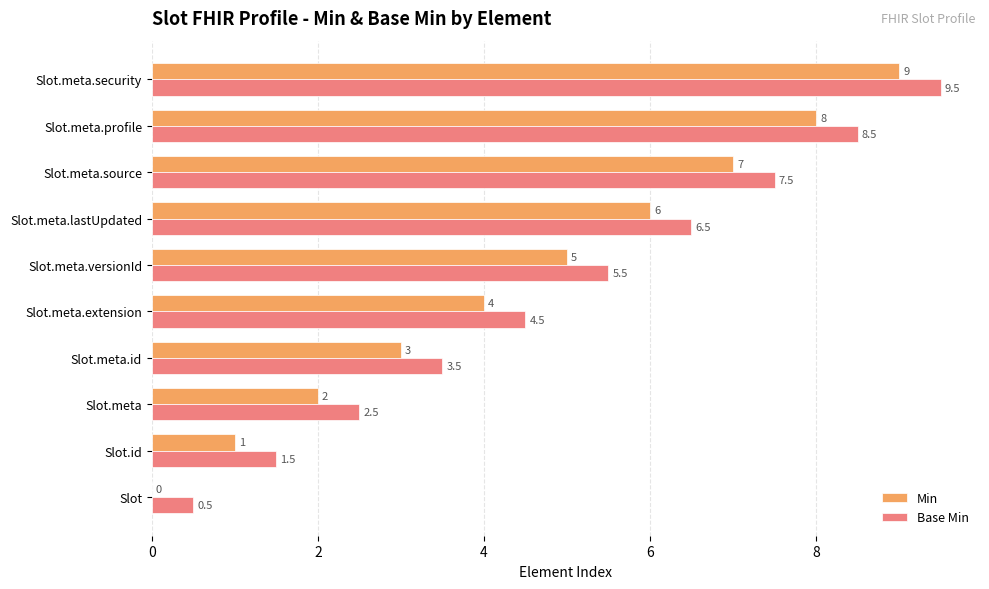

The value of Base Min at Slot.meta.security is 15.8. True or false?

False